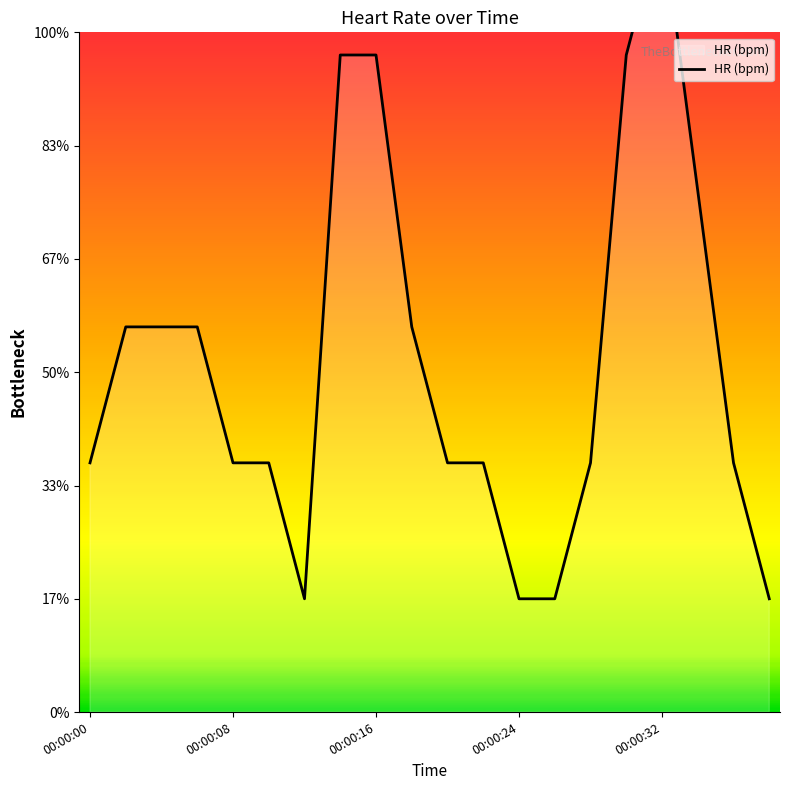

True or false: the data shows 81.0 at 18.

True